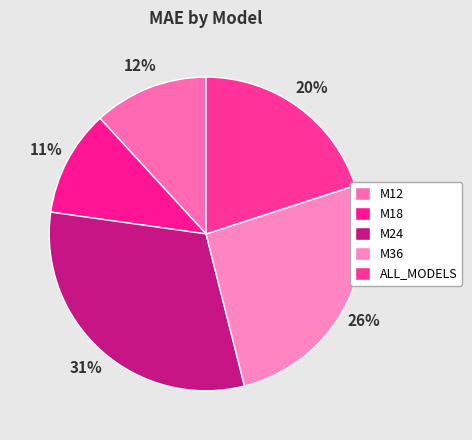

Does M24 account for over 50% of the chart?

No